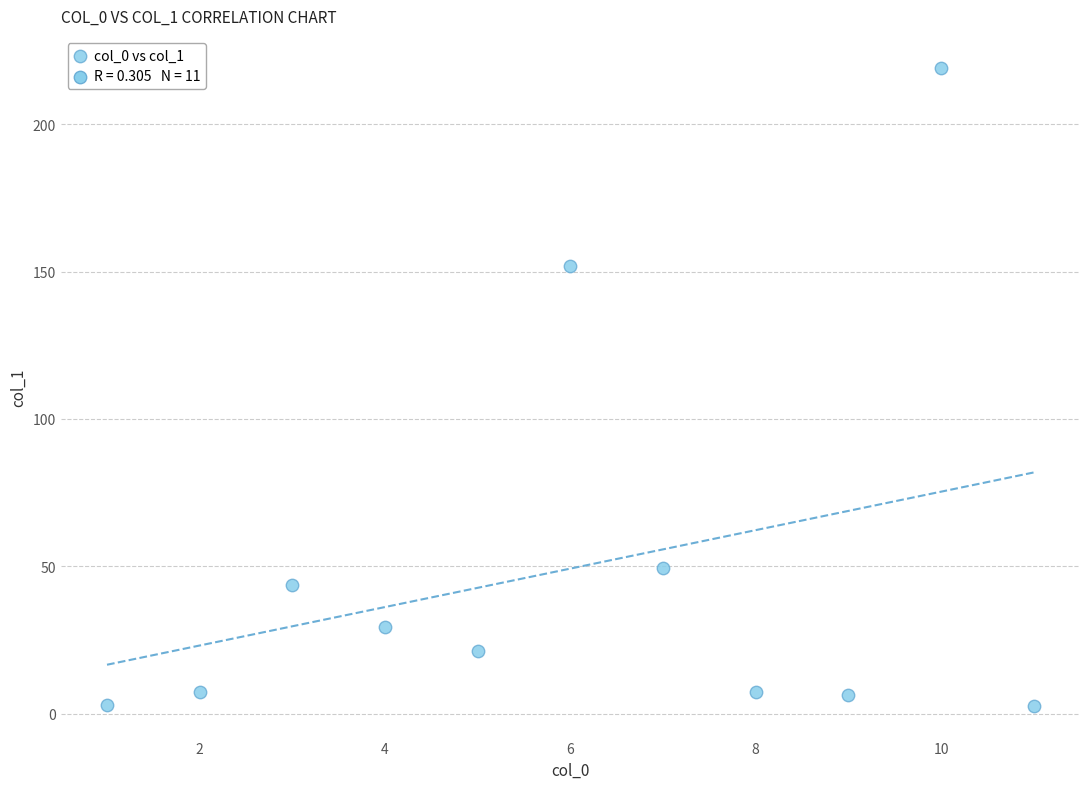

What is the average X value?

6.0